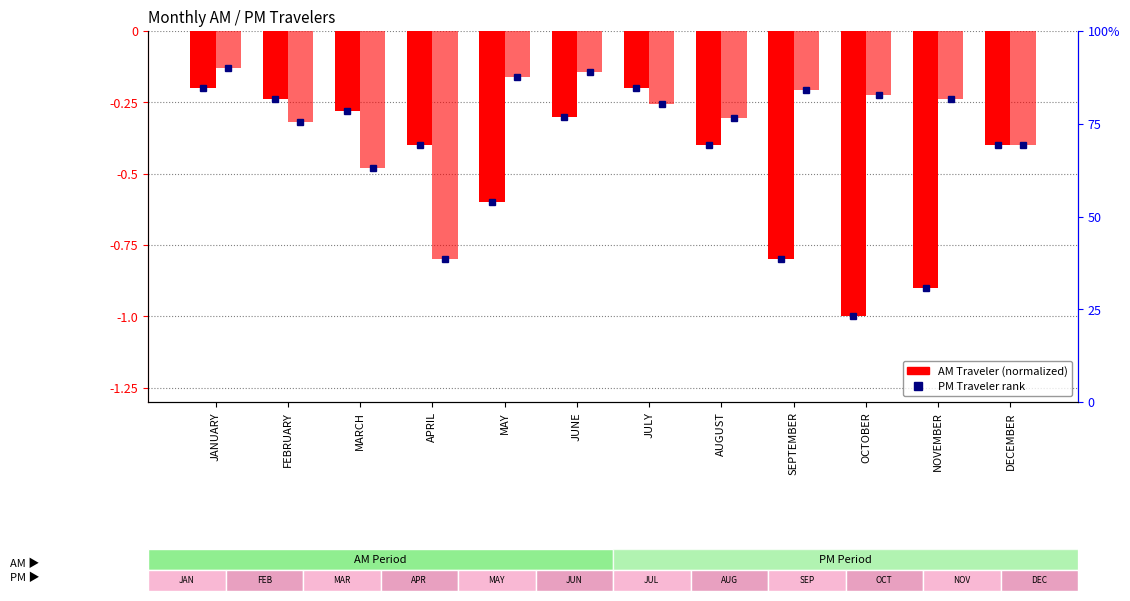

What is the maximum value shown in the chart?

-0.1